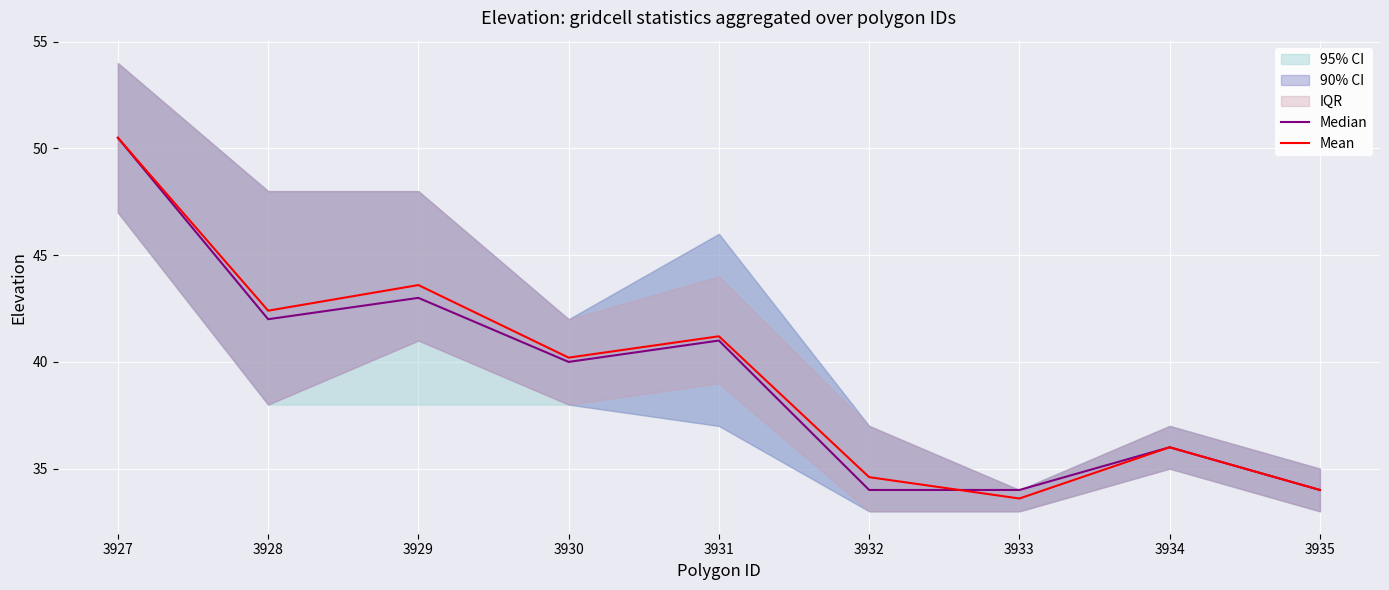

What is the spread (max minus min) of values at 3928?

0.4